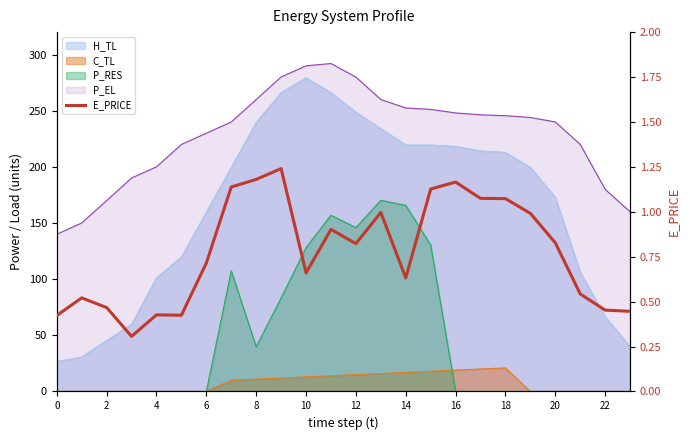

True or false: the data shows 0.7 at 2.

False